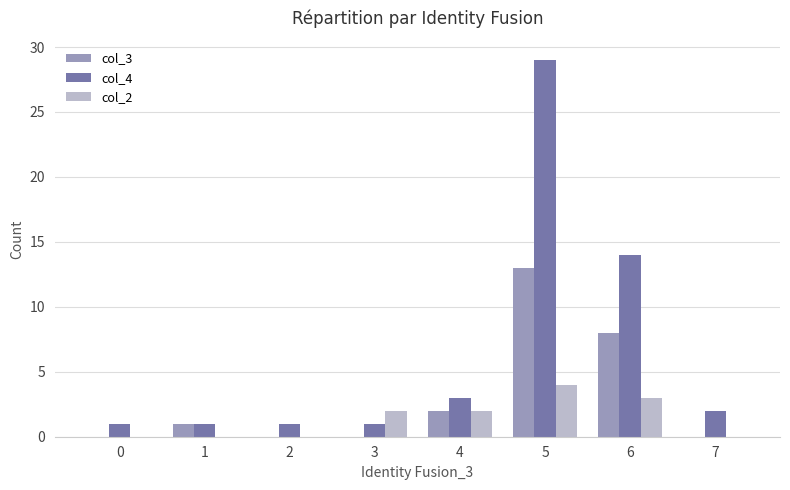

Reading left to right, list all the values displayed in this chart.

col_3: 0	1	0	0	2	13	8	0
col_4: 1	1	1	1	3	29	14	2
col_2: 0	0	0	2	2	4	3	0